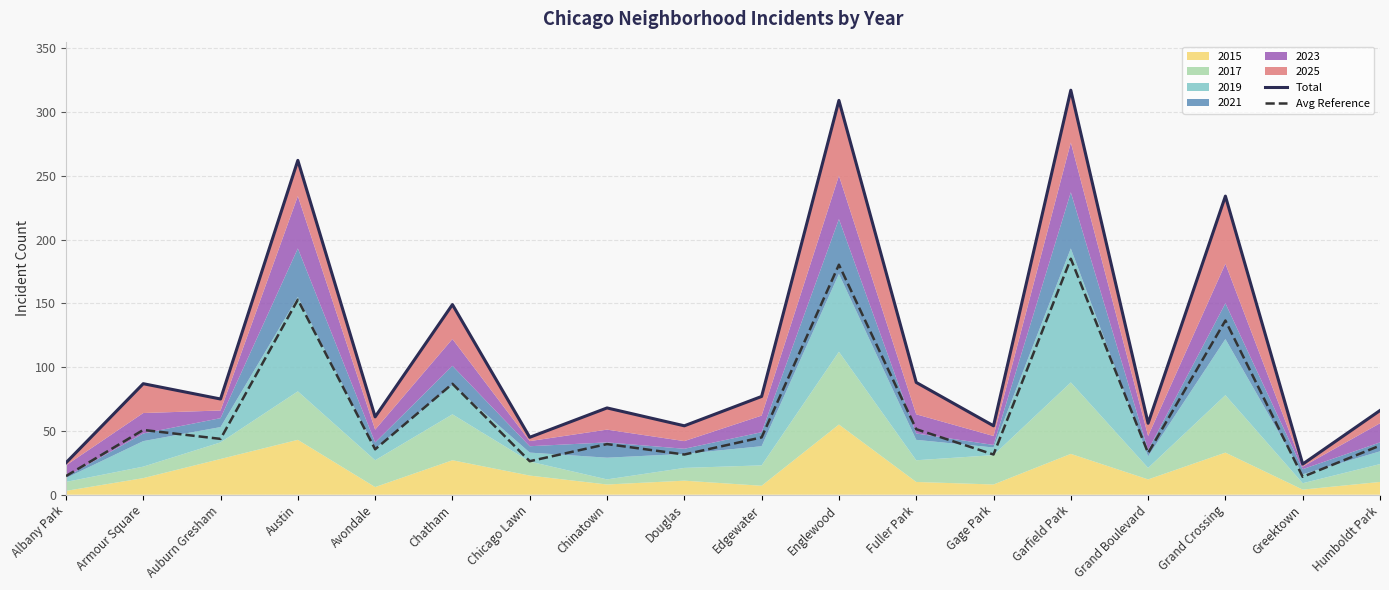

The Avg Reference series shows 38.5 at Humboldt Park. True or false?

True